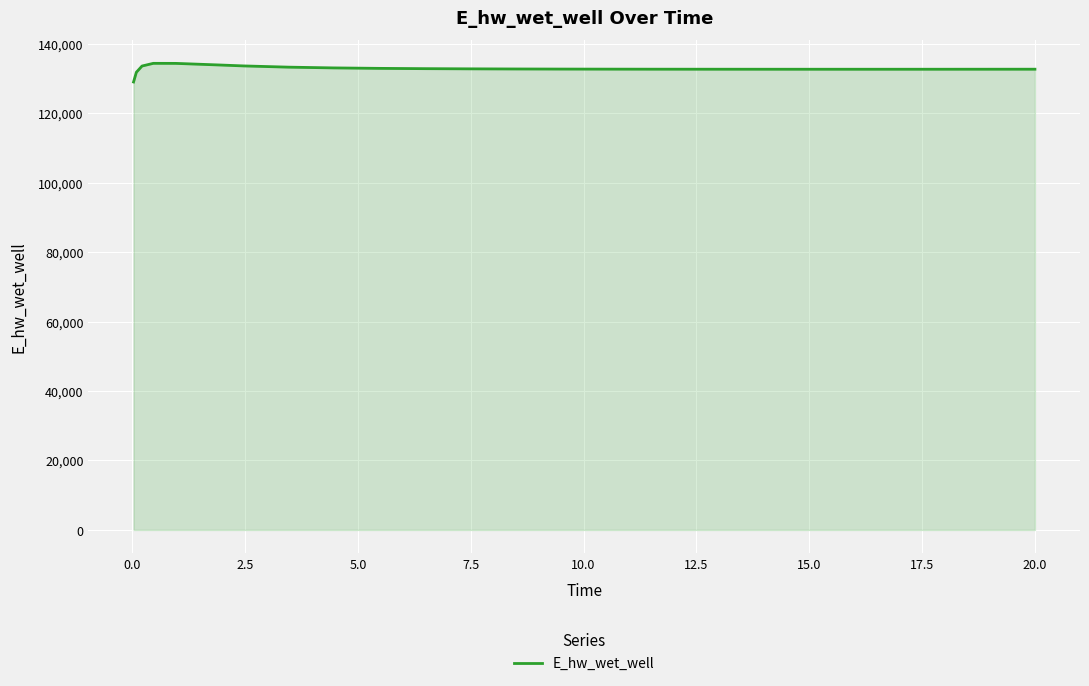

What is the difference between the maximum and minimum values?

5365.5